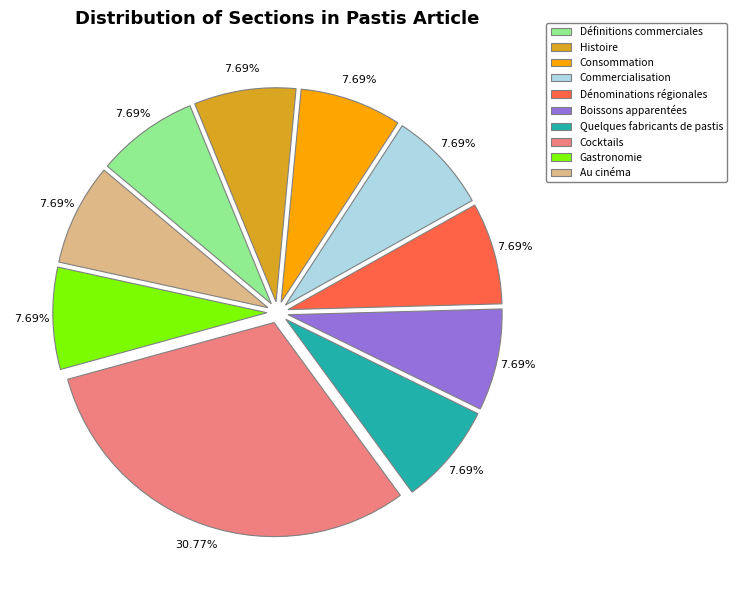

To the nearest percent, what portion does Histoire represent?

8%